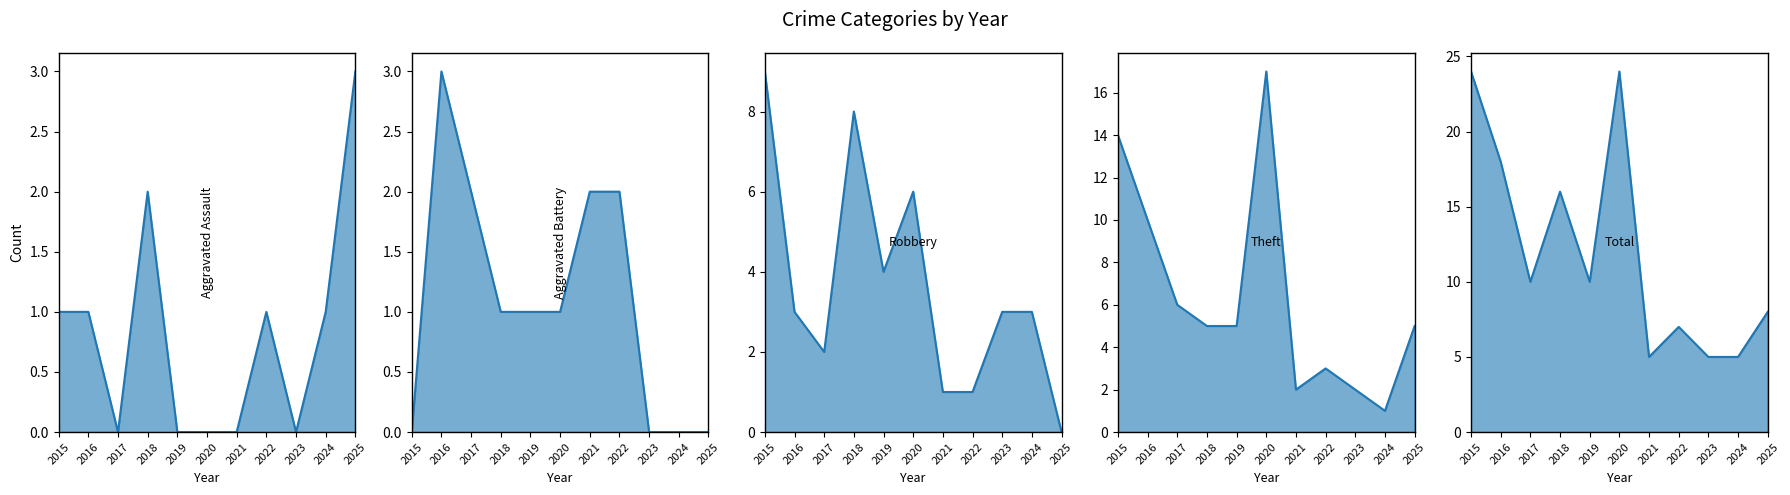

What is the greatest value displayed?

24